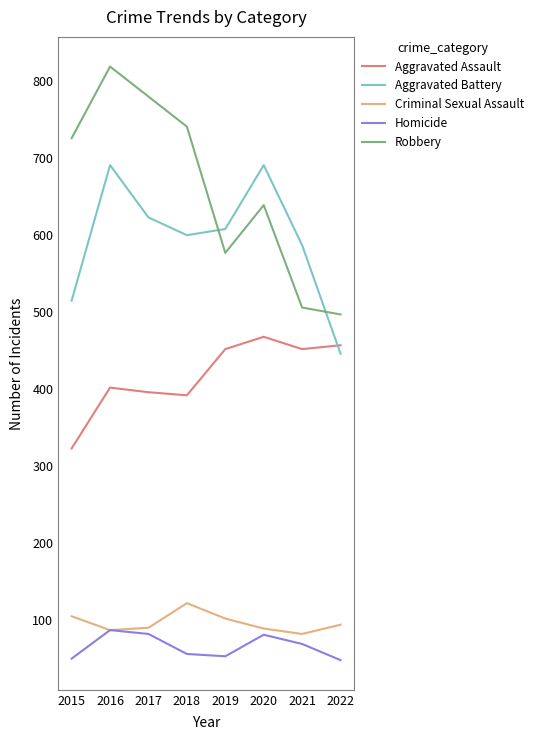

Which series has the largest total across all categories?

Robbery